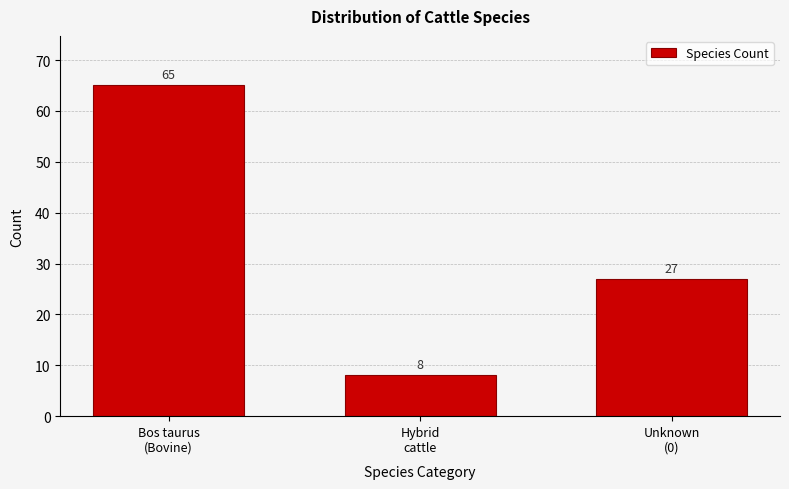

Reading right to left, transcribe all the data shown in this chart.

27	8	65